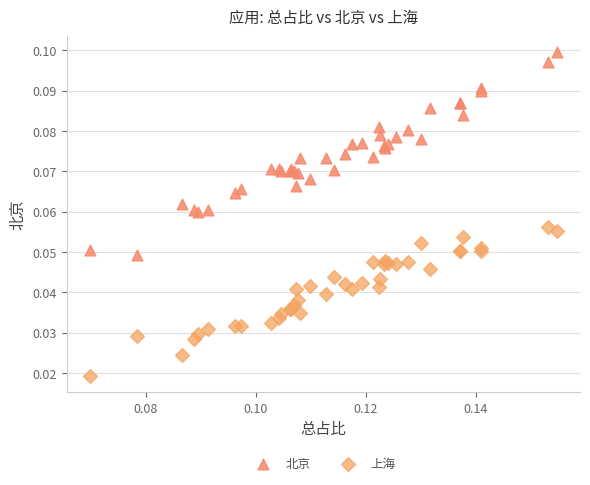

Which series reaches the maximum Y coordinate?

北京